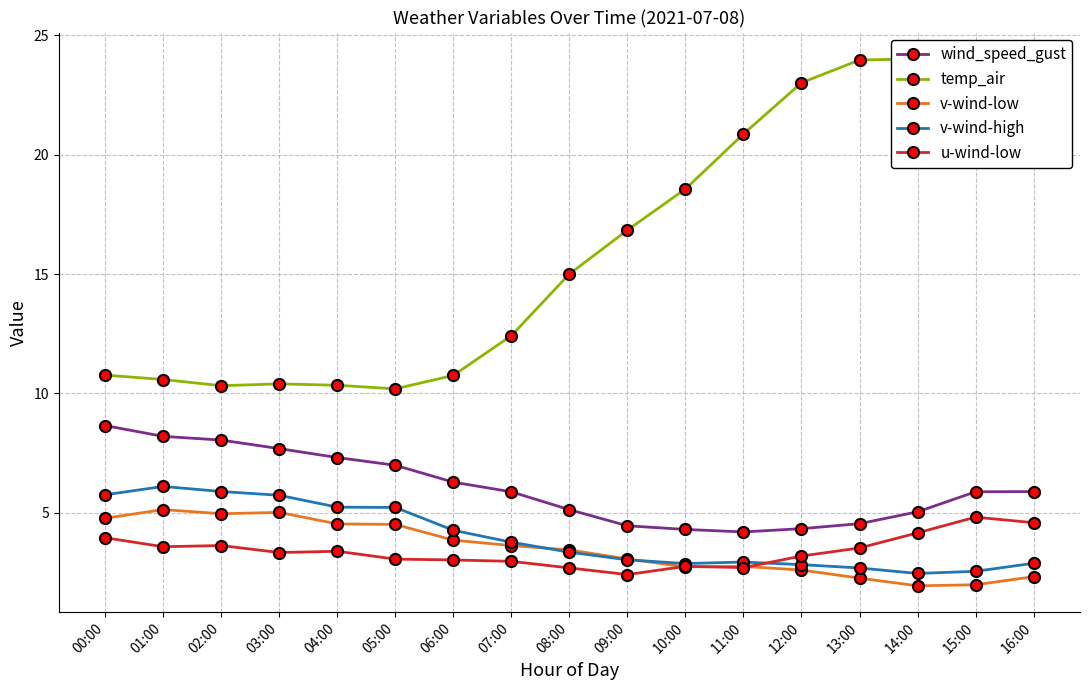

What is the label of the 8th point from the right?

09:00